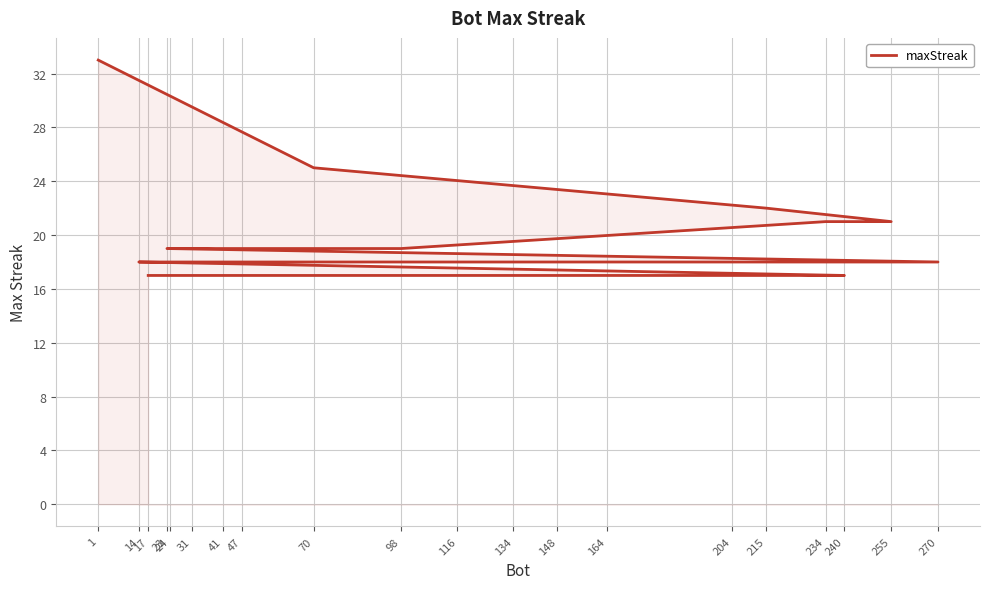

Rank the categories by value from highest to lowest.

1, 70, 215, 255, 234, 98, 31, 23, 270, 164, 134, 116, 47, 41, 14, 240, 204, 148, 24, 17